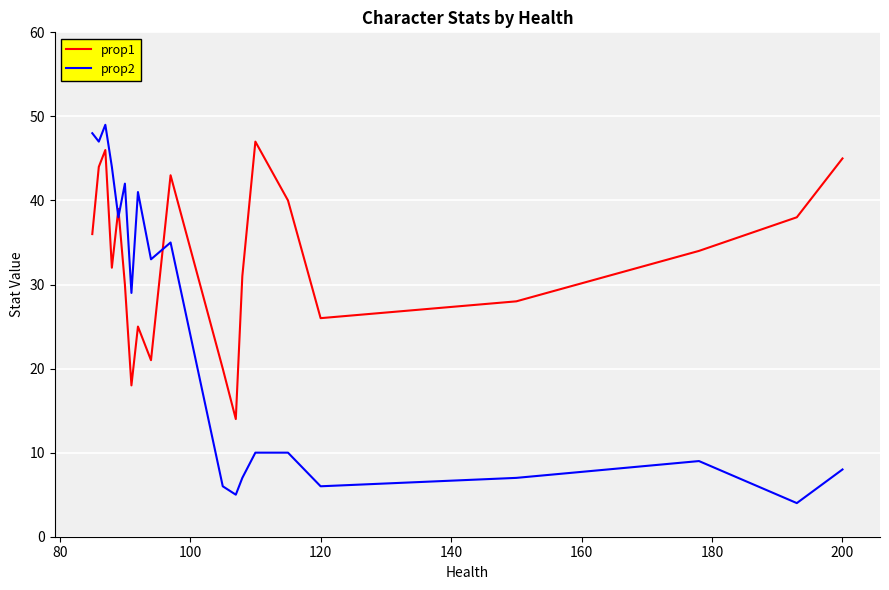

Which series has the widest spread of values?

prop2